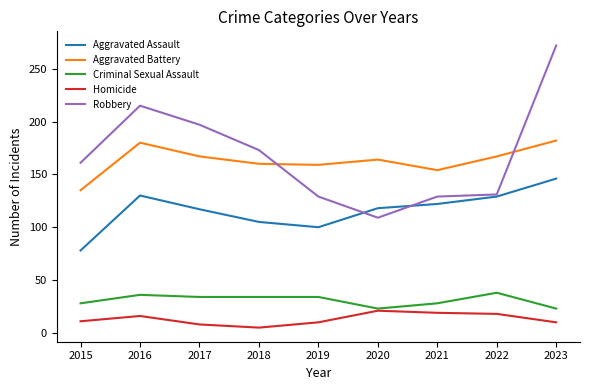

List the series in order of their peak value, highest first.

Robbery, Aggravated Battery, Aggravated Assault, Criminal Sexual Assault, Homicide